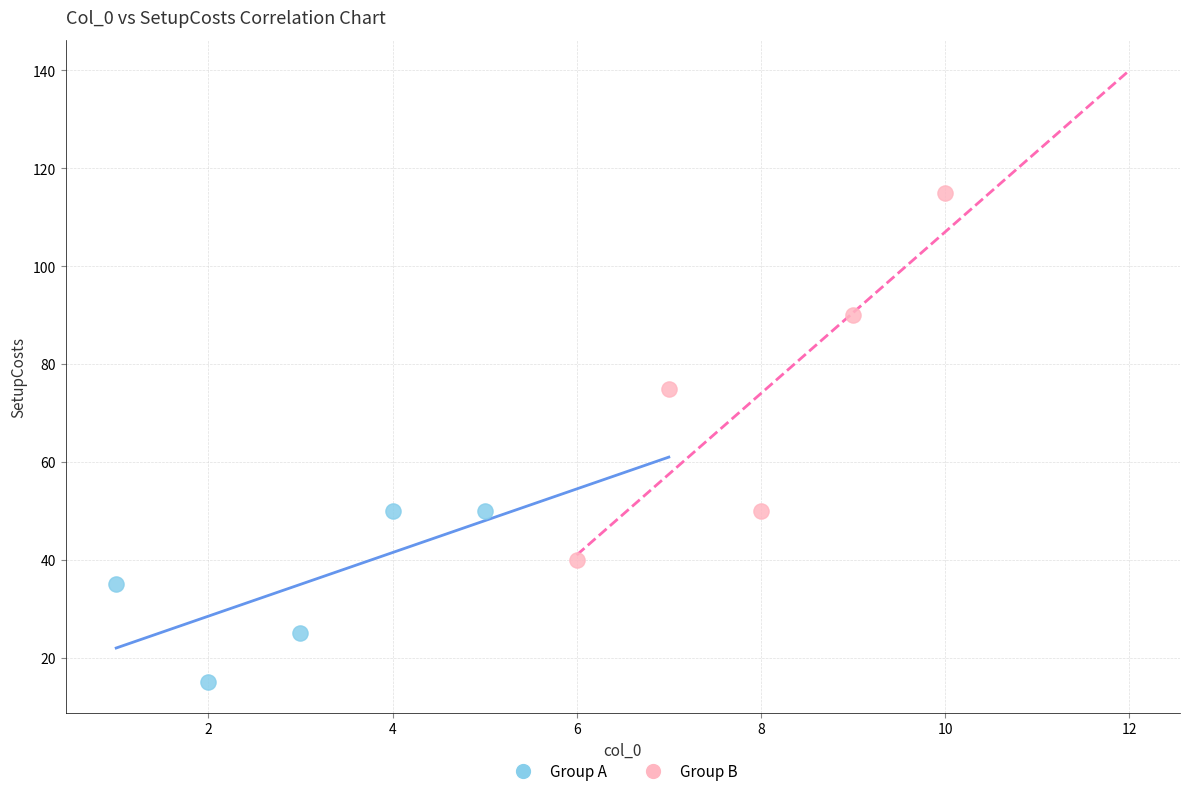

Which series reaches the minimum Y coordinate?

Group A